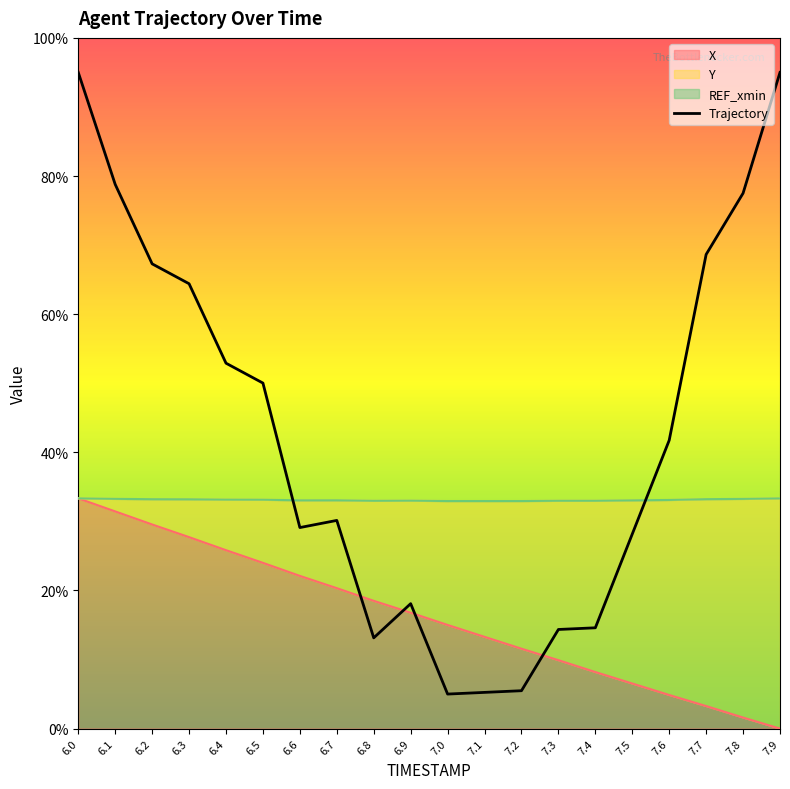

What is the ratio of the value at 7.4 to the value at 6.0?

0.2